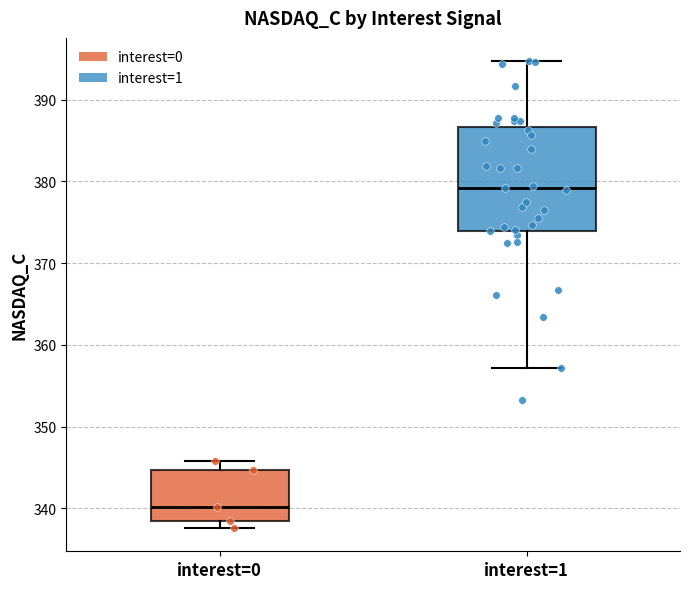

Reading left to right, transcribe this box plot: for each box, give where its median line is, the range the box spans, and where its two whiskers end, as read against the y-axis. The values are not printed on the chart, so give them approximately, as read against the axis.

interest=0: median 340, box 338 to 345, whiskers 338 (just below the box's lower edge) to 346
interest=1: median 379, box 374 to 387, whiskers 357 to 395